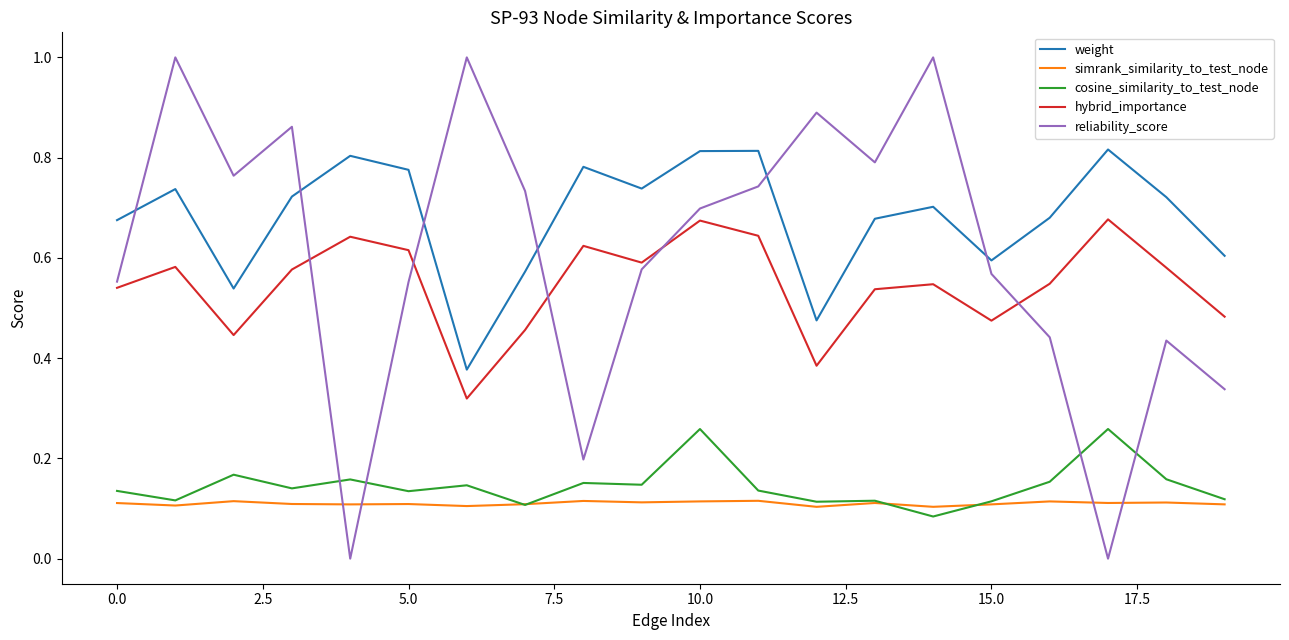

Which series has the widest spread of values?

reliability_score